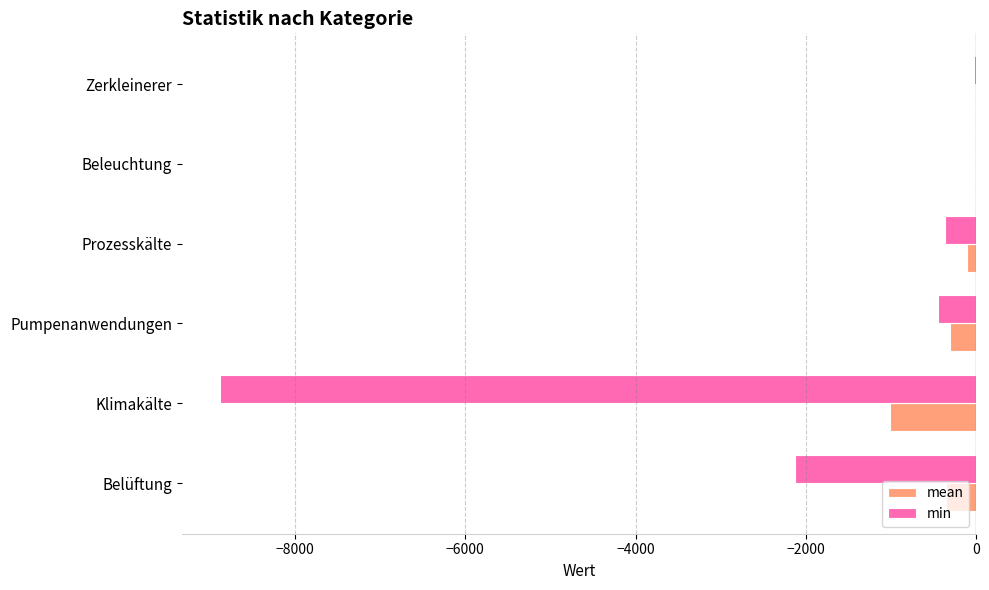

Which series has the largest total across all categories?

mean